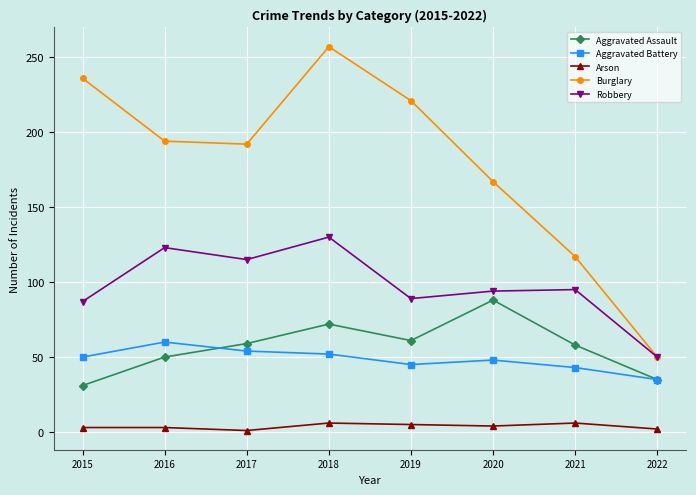

Which series has the largest range (max minus min)?

Burglary